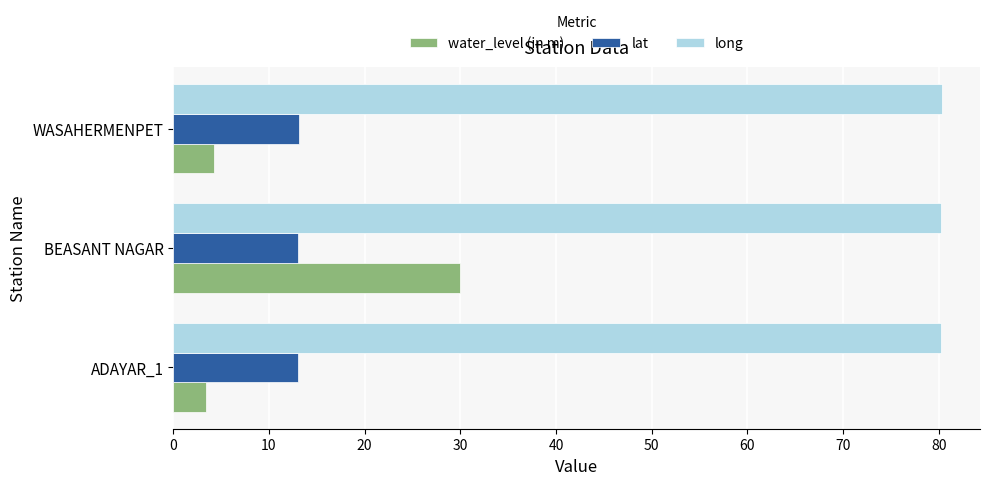

List the series in order of their peak value, lowest first.

lat, water_level (in m), long